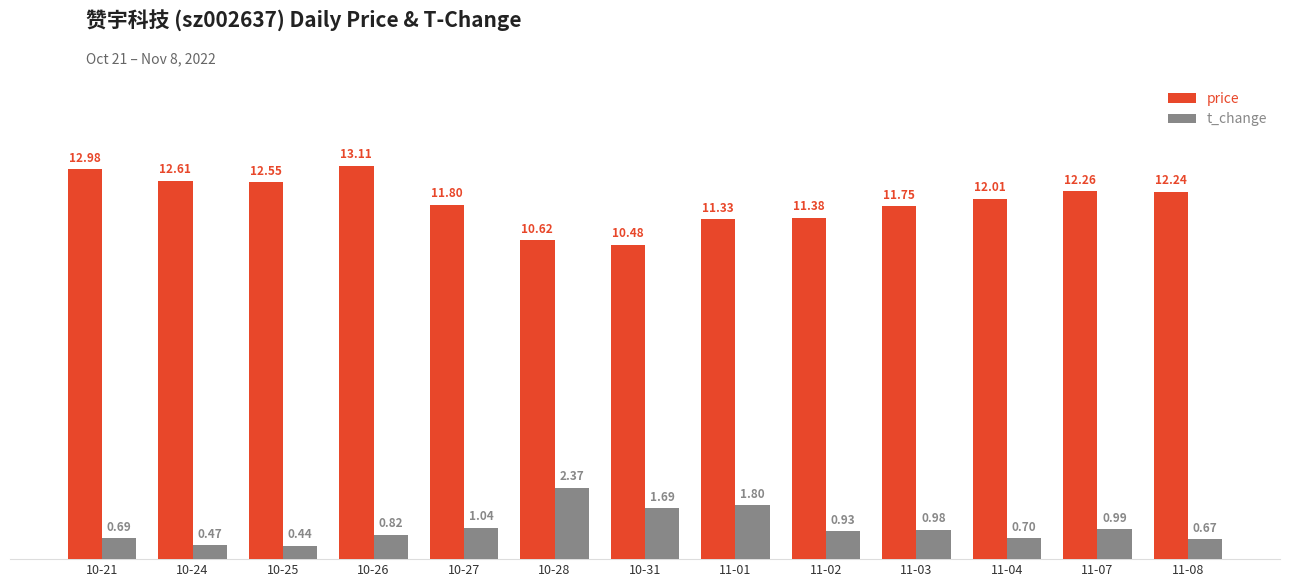

How many data points in price are less than 12?

6